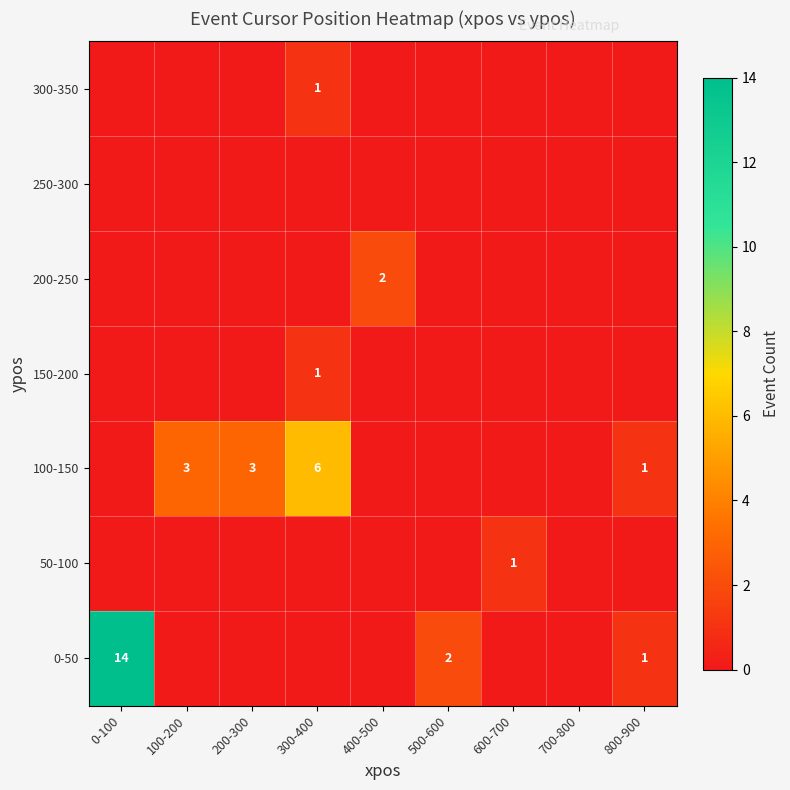

The 100-150 series shows 6 at 300-400. True or false?

True